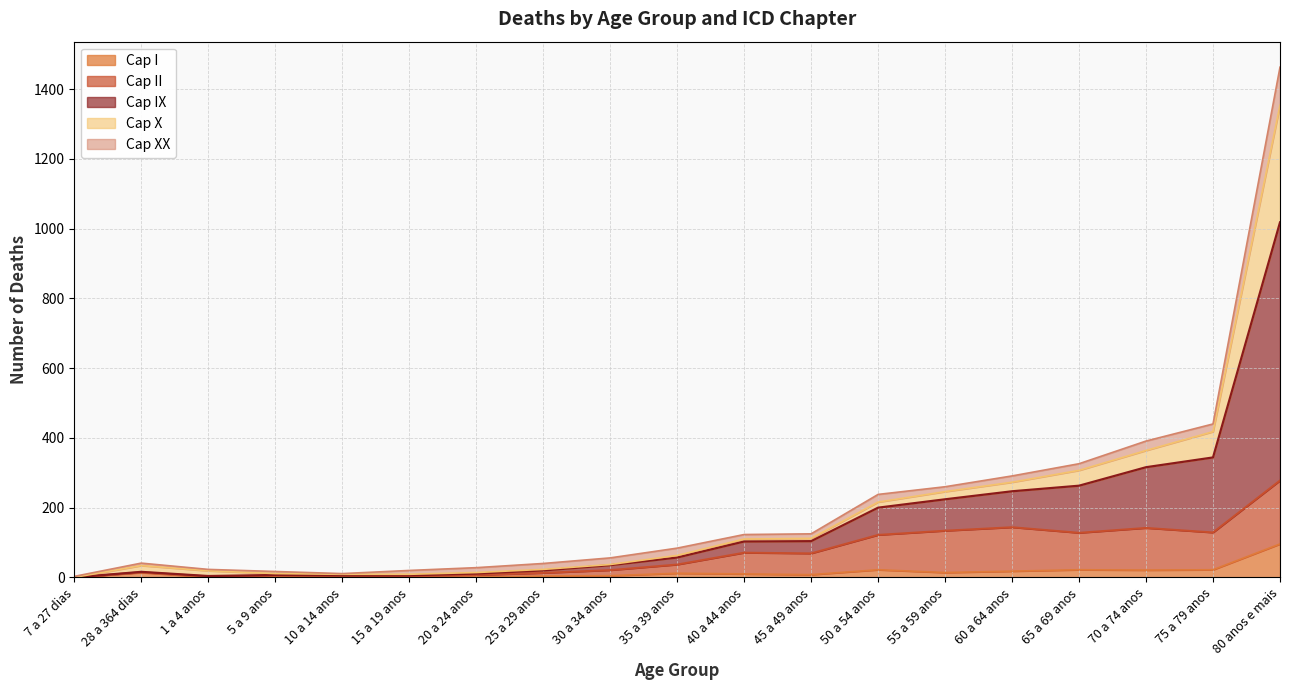

The Cap I series shows 1 at 1 a 4 anos. True or false?

False